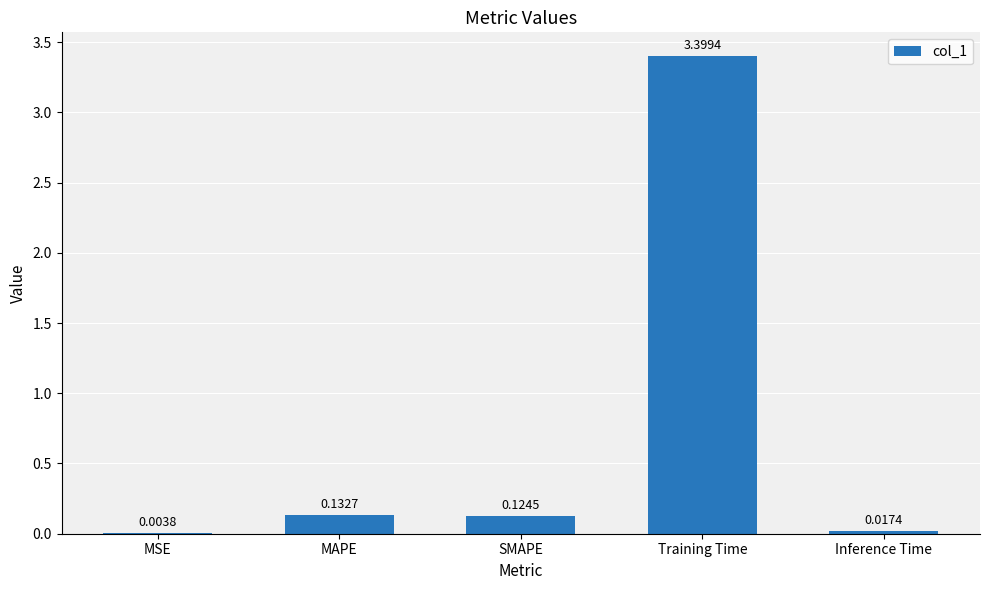

At which label is the value closest to 1?

MAPE